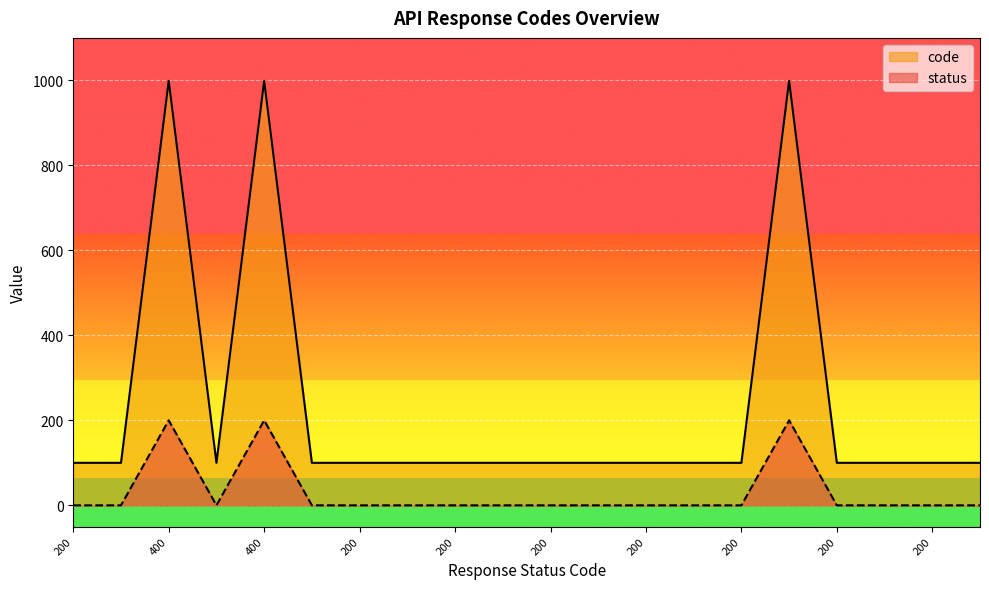

Which series changed the most between 200 and 200?

status